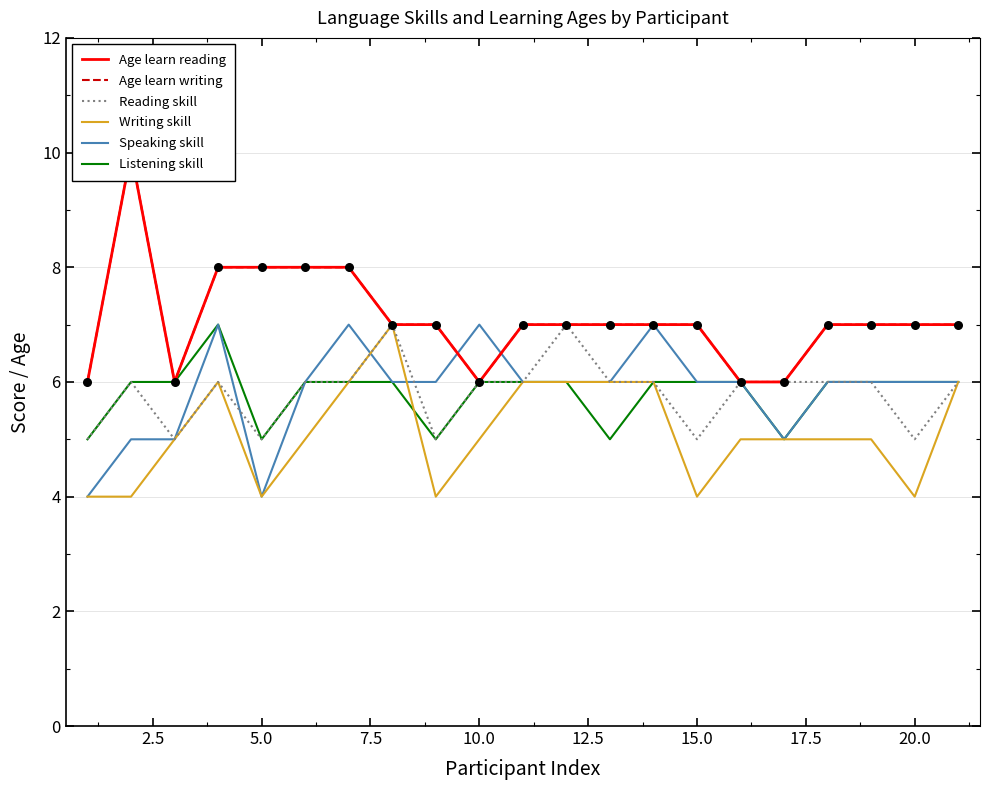

What are all the series names shown in the legend?

Age learn reading, Age learn writing, Reading skill, Writing skill, Speaking skill, Listening skill